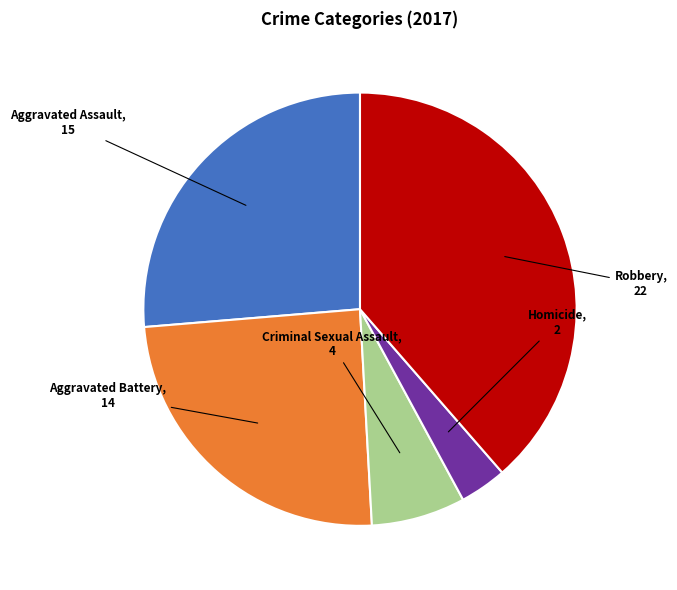

Is there any slice that represents more than half of the pie?

No